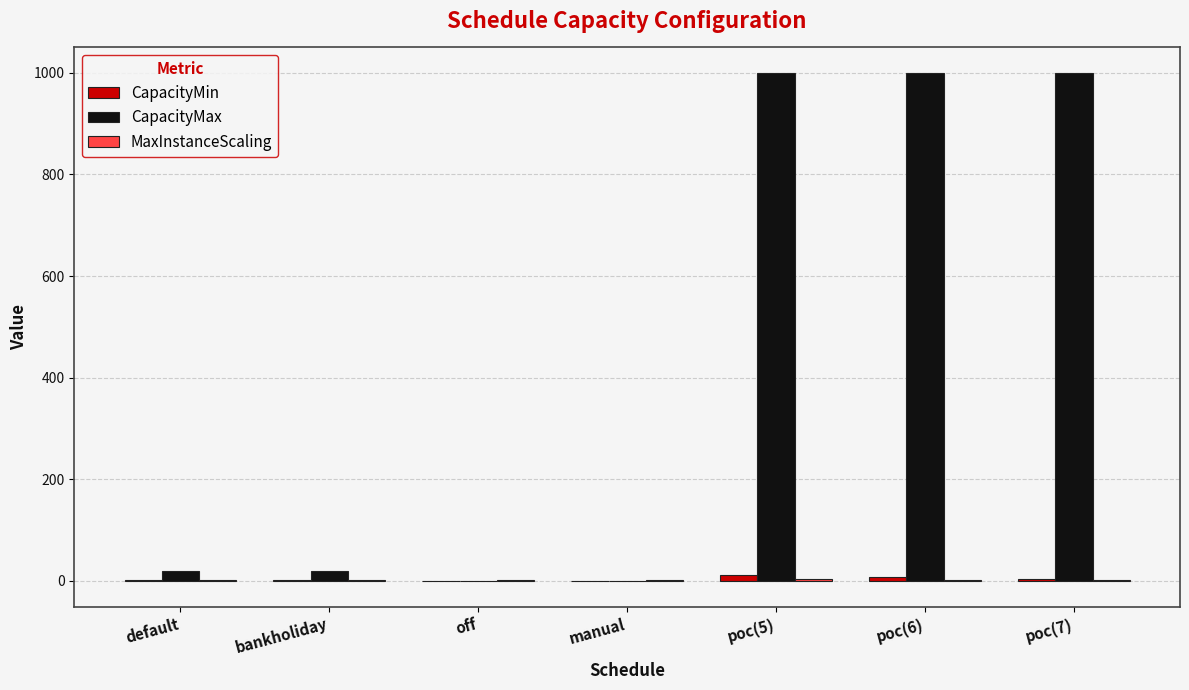

Which series changed the most between default and poc(6)?

CapacityMax